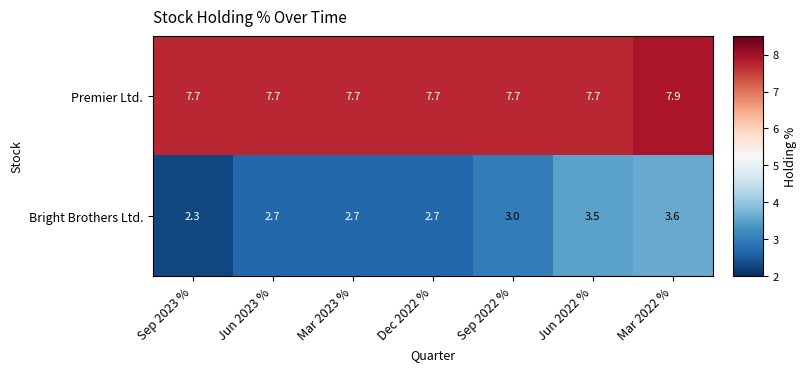

What is the difference between the second highest and minimum values in the Bright Brothers Ltd. series?

1.2